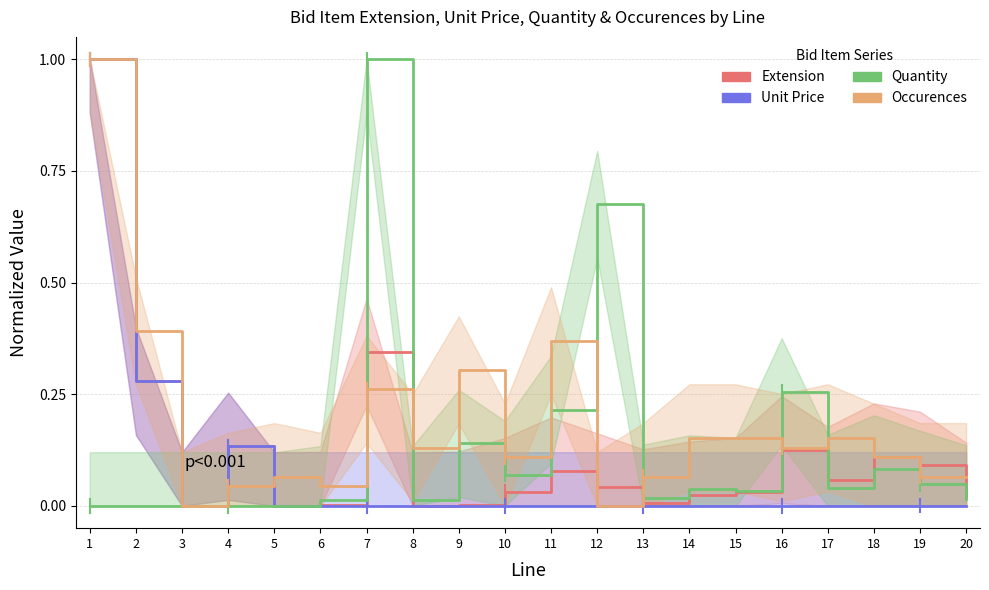

Reading left to right, transcribe all the data shown in this chart.

Extension: 1=1.0	2=0.3	3=0.0	4=0.1	5=0.0	6=0.0	7=0.3	8=0.0	9=0.0	10=0.0	11=0.1	12=0.0	13=0.0	14=0.0	15=0.0	16=0.1	17=0.1	18=0.1	19=0.1	20=0.0
Unit Price: 1=1.0	2=0.3	3=0.0	4=0.1	5=0.0	6=0.0	7=0.0	8=0.0	9=0.0	10=0.0	11=0.0	12=0.0	13=0.0	14=0.0	15=0.0	16=0.0	17=0.0	18=0.0	19=0.0	20=0.0
Quantity: 1=0.0	2=0.0	3=0.0	4=0.0	5=0.0	6=0.0	7=1.0	8=0.0	9=0.1	10=0.1	11=0.2	12=0.7	13=0.0	14=0.0	15=0.0	16=0.3	17=0.0	18=0.1	19=0.0	20=0.0
Occurences: 1=1.0	2=0.4	3=0.0	4=0.0	5=0.1	6=0.0	7=0.3	8=0.1	9=0.3	10=0.1	11=0.4	12=0.0	13=0.1	14=0.2	15=0.2	16=0.1	17=0.2	18=0.1	19=0.1	20=0.1